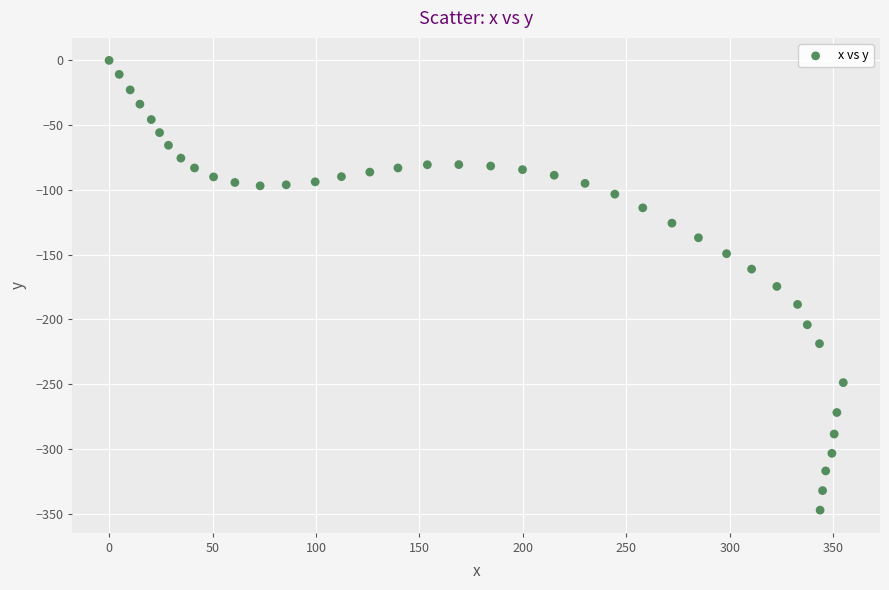

What is the range of Y values (max minus min)?

347.4